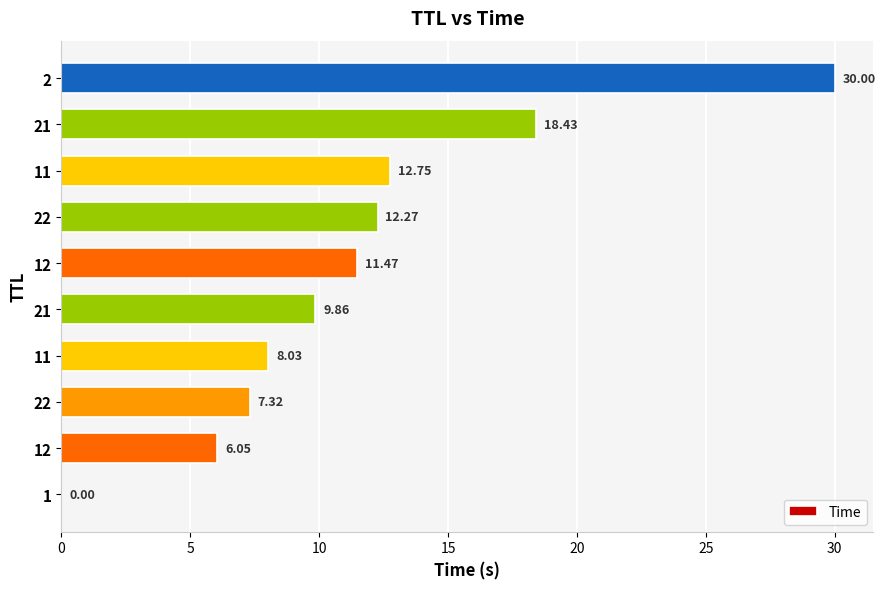

Are the bars horizontal?

Yes